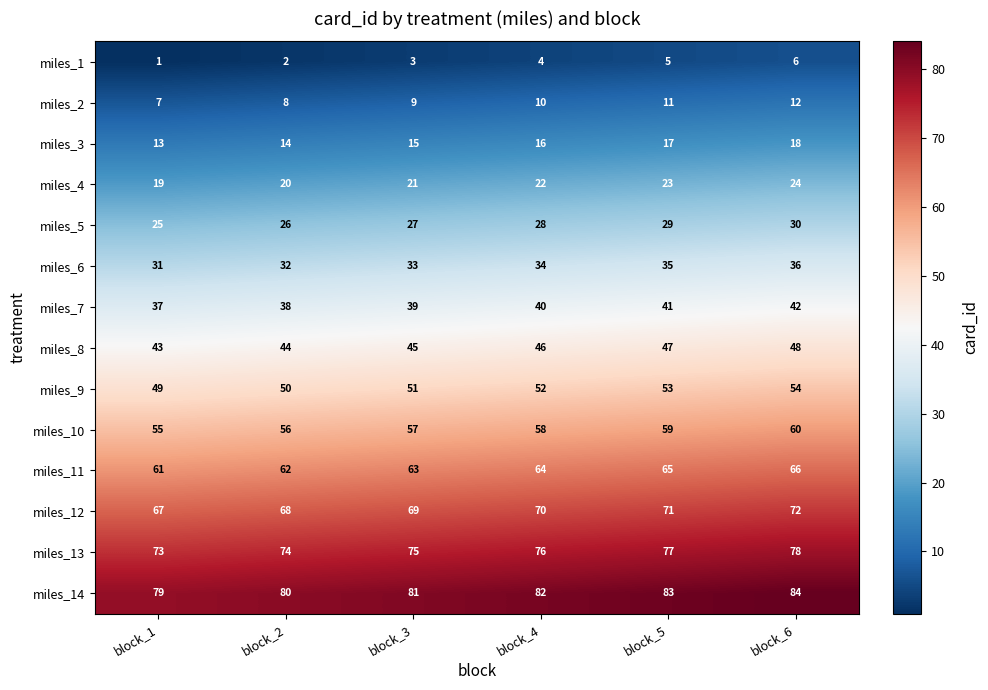

At block_3, list the series in order from smallest to largest.

miles_1, miles_2, miles_3, miles_4, miles_5, miles_6, miles_7, miles_8, miles_9, miles_10, miles_11, miles_12, miles_13, miles_14